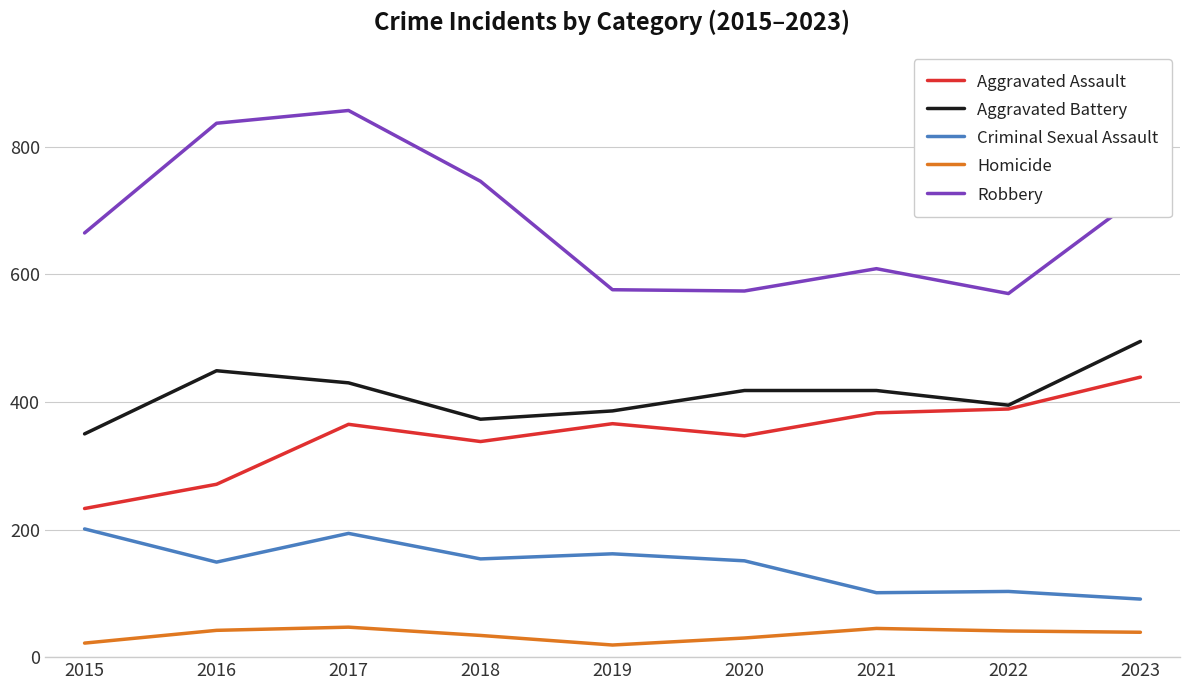

What is the sum of all Robbery values?

6158